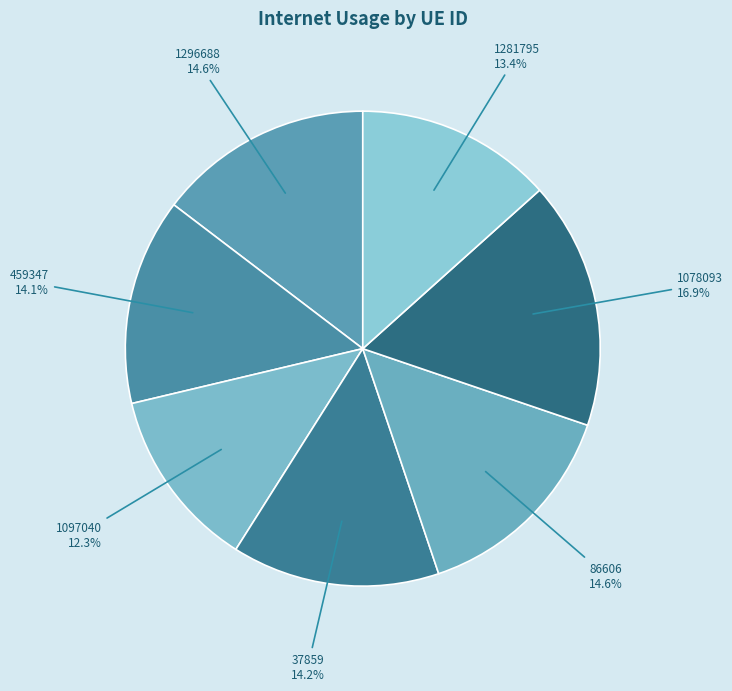

Is it true that 37859 is 27% of the pie?

False